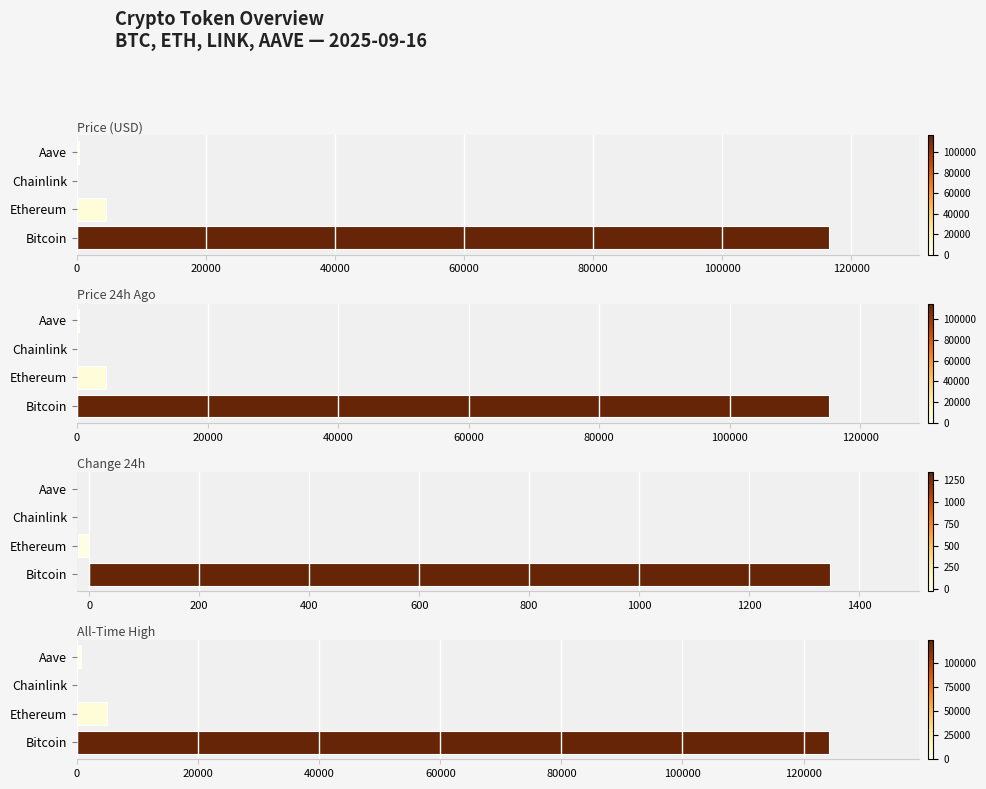

What is the value of the Price (USD) bar at the 3rd from the left?

23.5